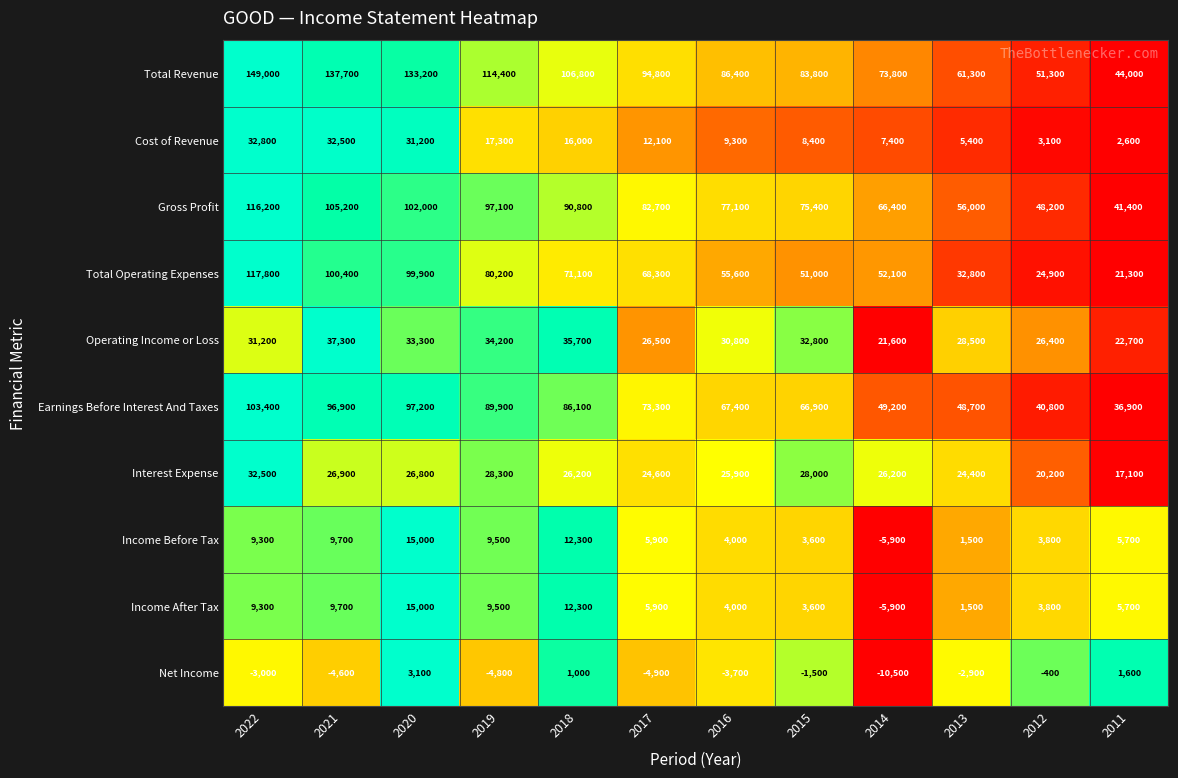

At which category is the sum across all series the highest?

2022